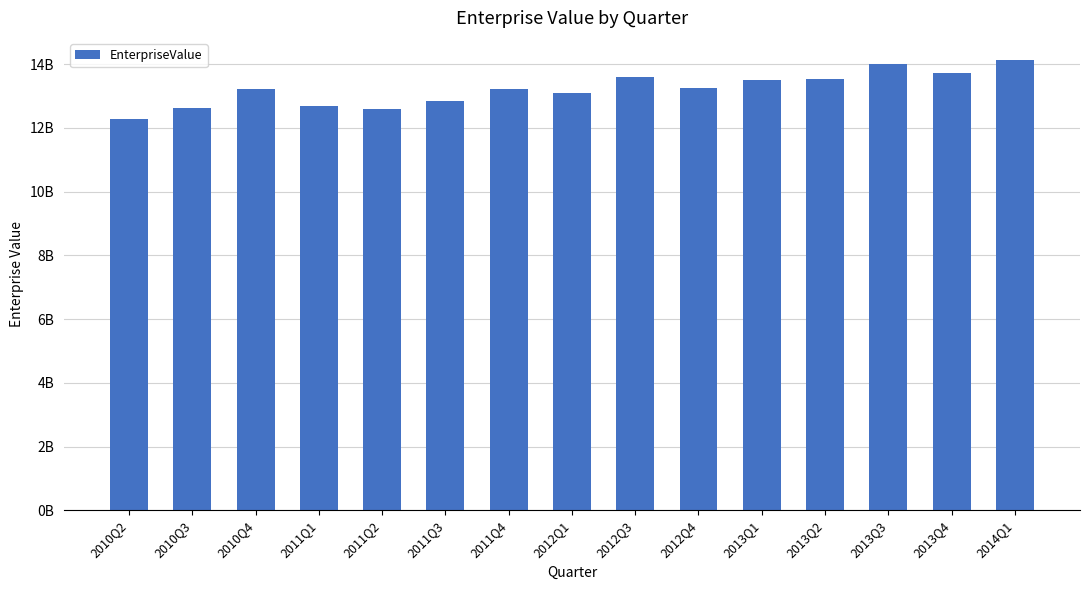

Does the chart contain any negative values?

No